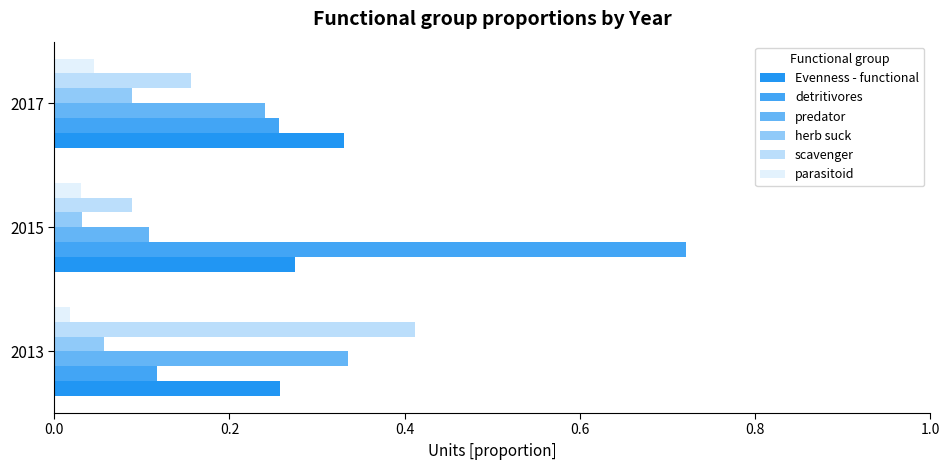

How many Evenness - functional values are between 0 and 1?

3